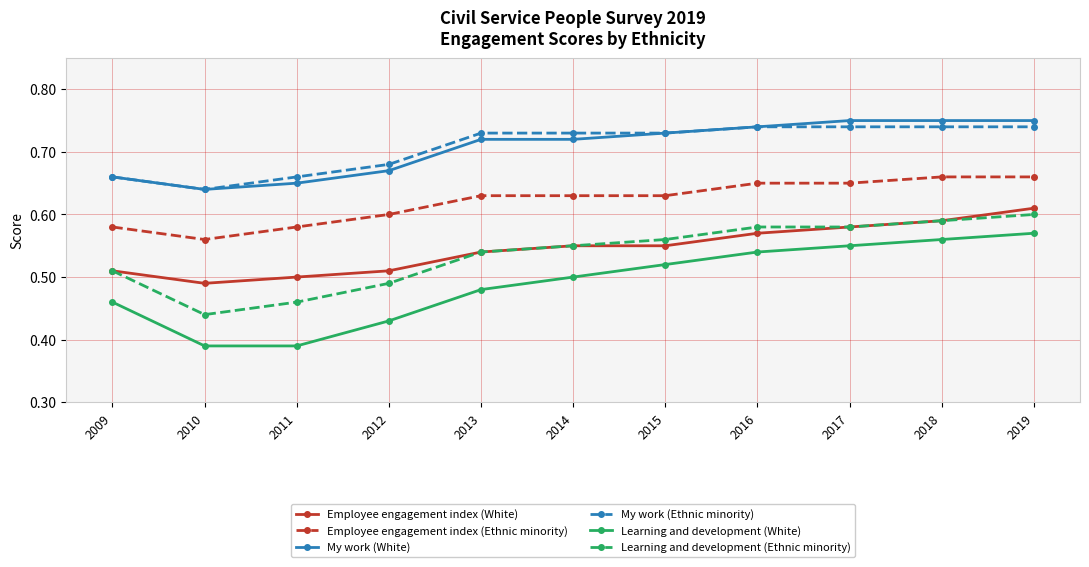

The Learning and development (Ethnic minority) series shows 0.6 at 2015. True or false?

True